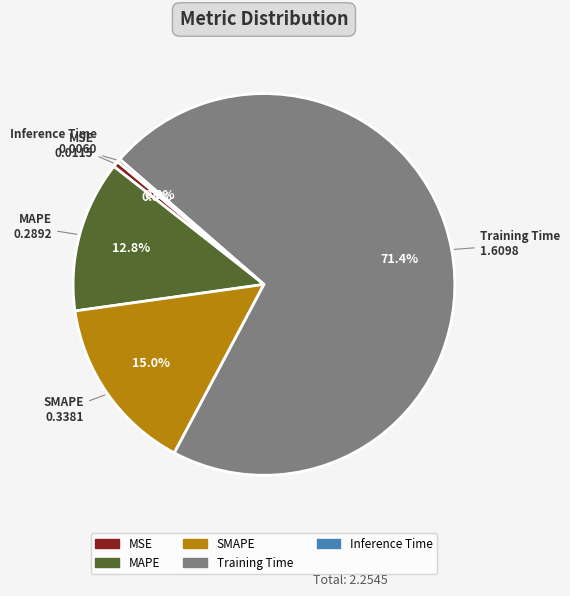

How much of the chart is everything except SMAPE?

85.0%